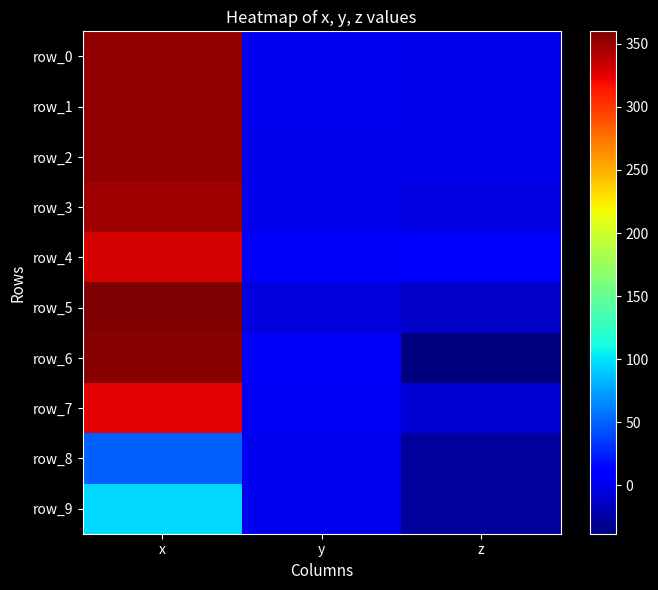

What is the average value of the row_5 series?

114.3